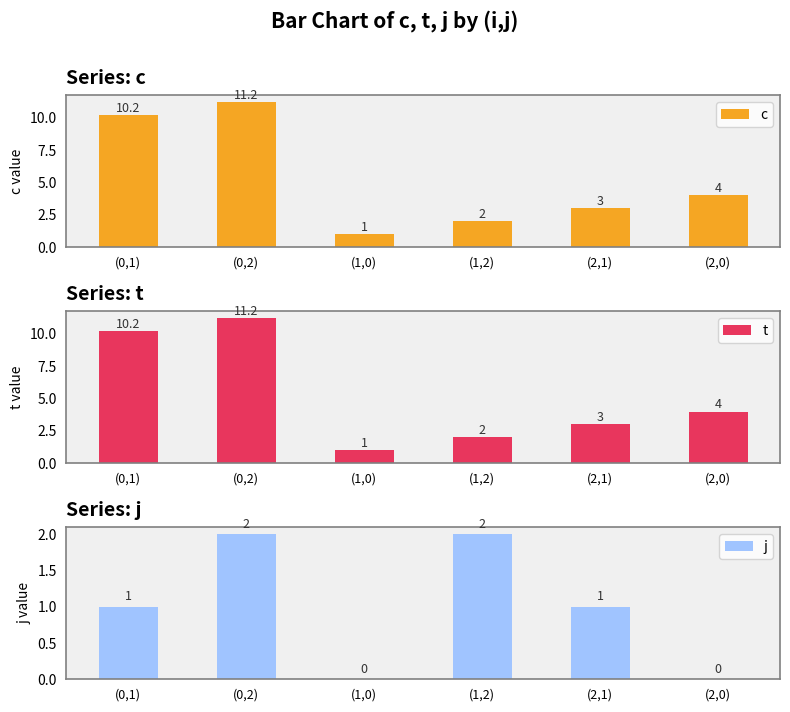

List the labels in order of t value, largest first.

(0,2), (0,1), (2,0), (2,1), (1,2), (1,0)